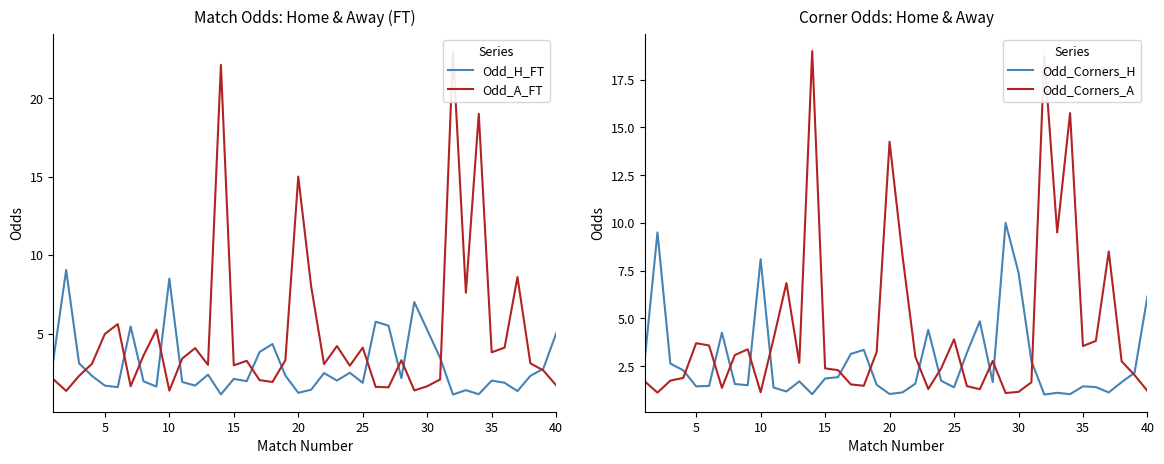

What is the minimum value for Odd_H_FT?

1.1